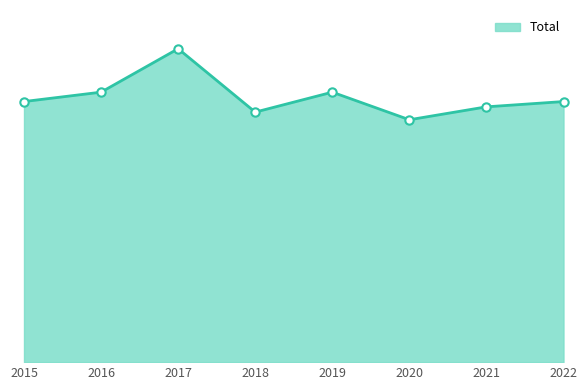

Is it true that the value at 2017 is 764?

False